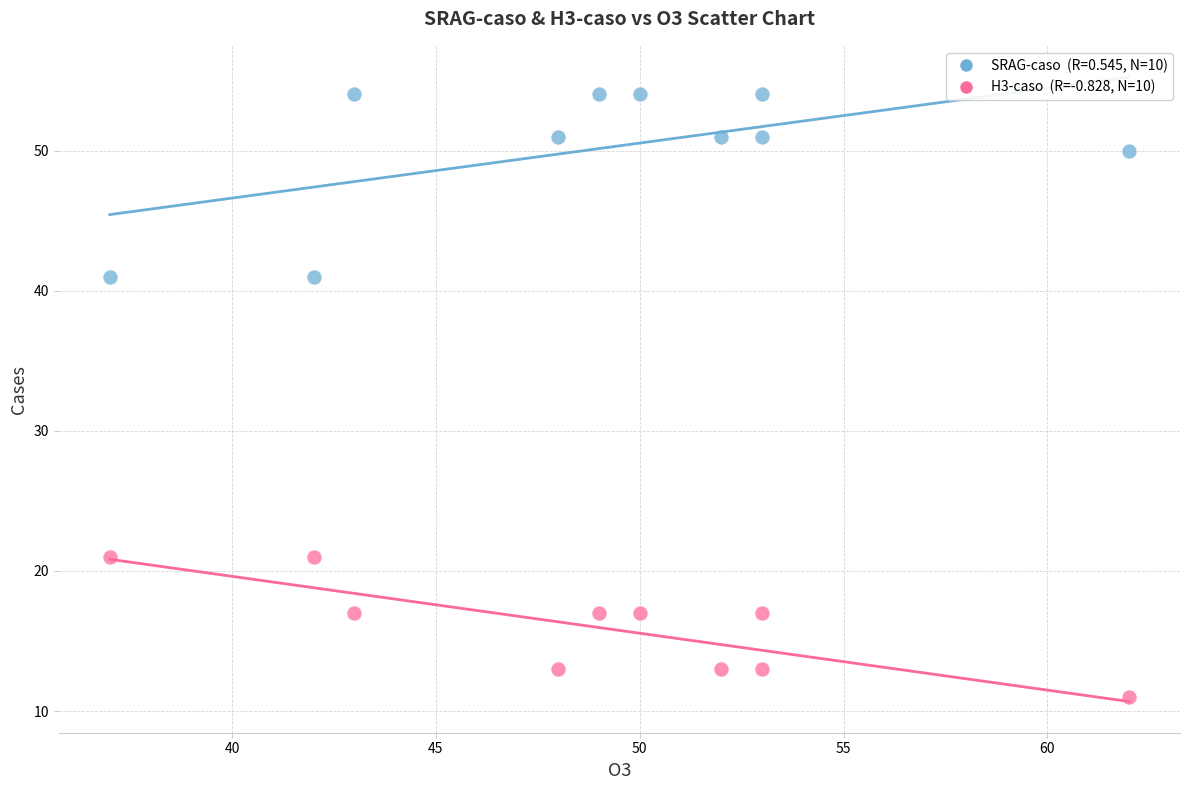

Across all data points, what is the range of X values (max minus min)?

25